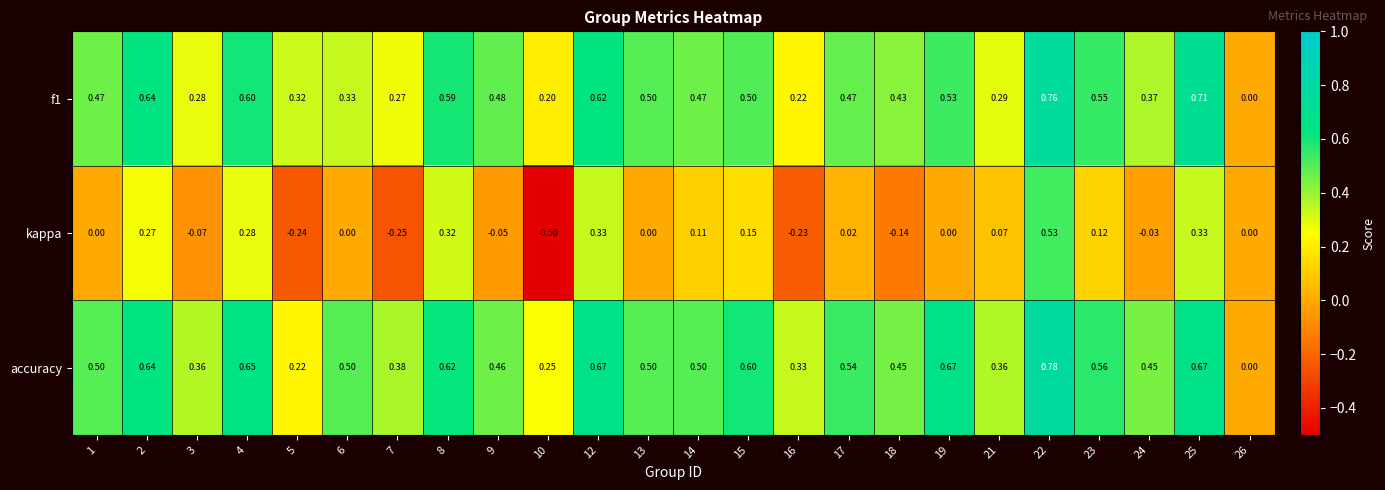

Is the value of accuracy at 13 greater than the value of kappa at 10?

Yes